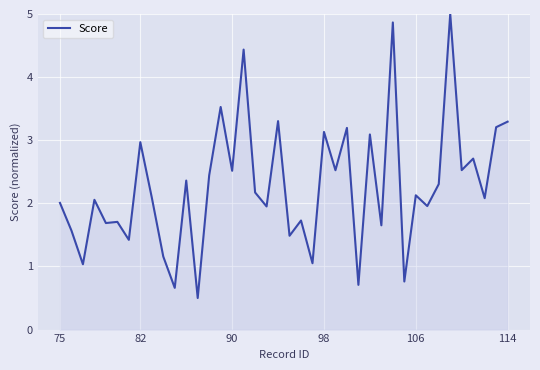

What is the maximum value shown in the chart?

5.0